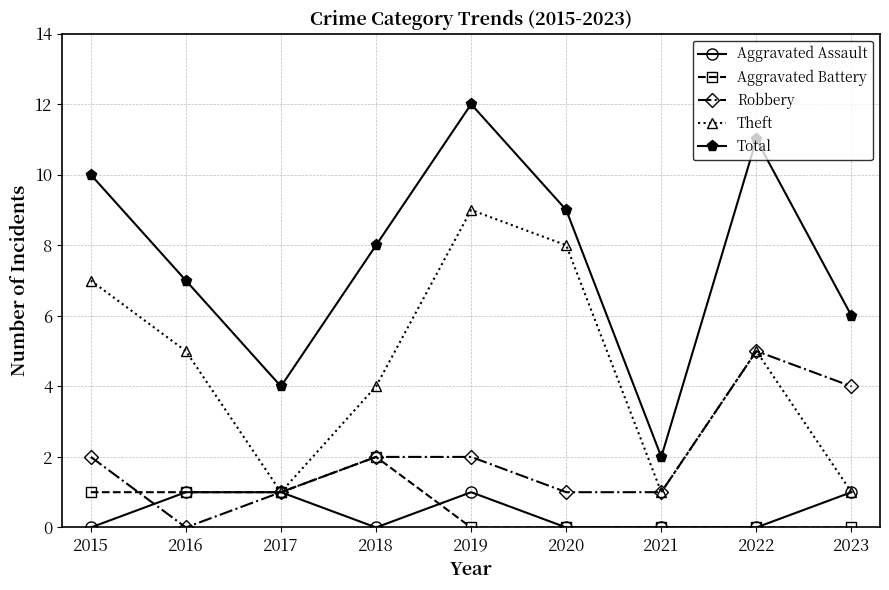

What is the sum of the Total values at 2018 and 2015?

18